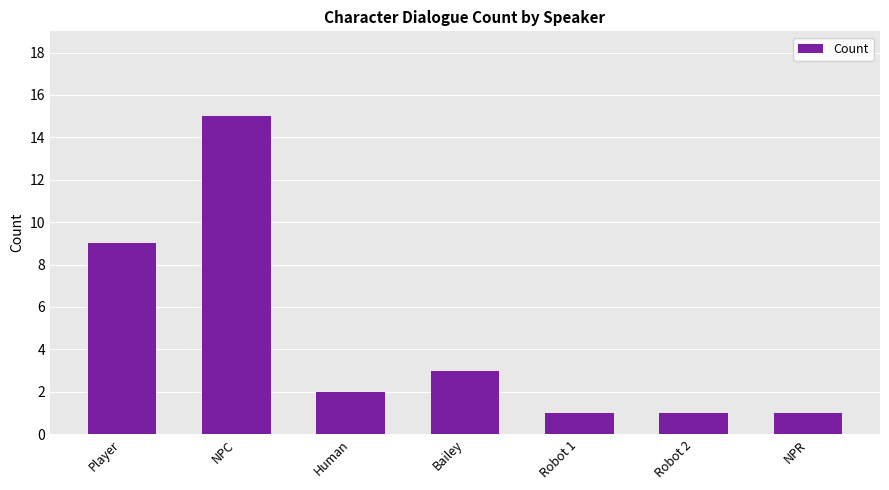

How many bars are there in total?

7